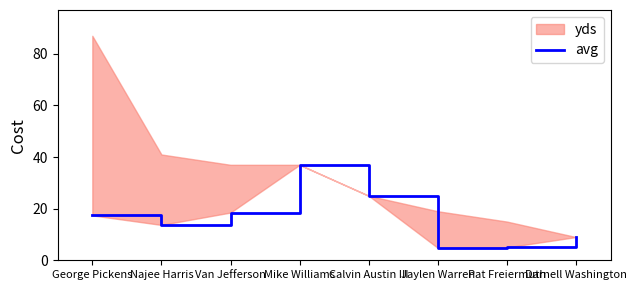

Read the value at Darnell Washington.

9.0